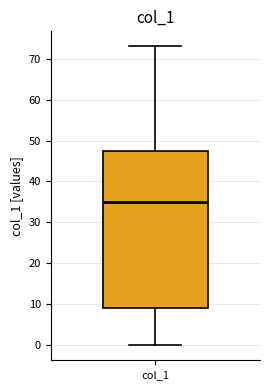

Transcribe this box plot: give where the median line is, the range the box spans, and where the two whiskers end, as read against the y-axis. The values are not printed on the chart, so give them approximately, as read against the axis.

median 35, box 9 to 48, whiskers 0 to 73